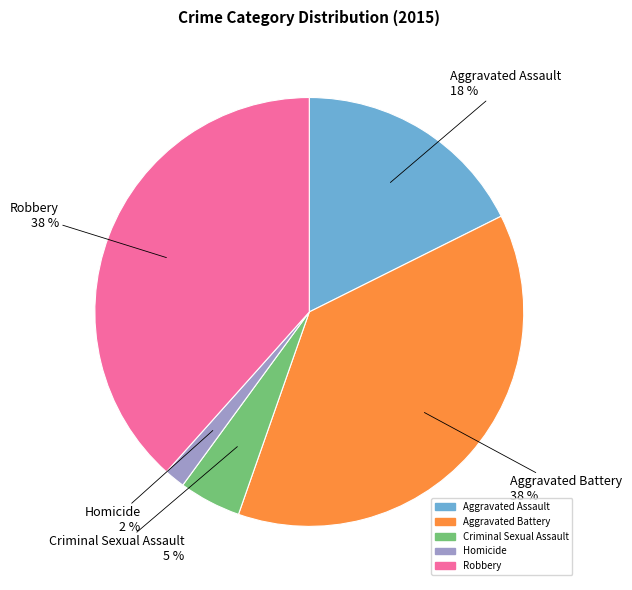

Approximately how many times larger is the value at Criminal Sexual Assault compared to Aggravated Battery?

0.1